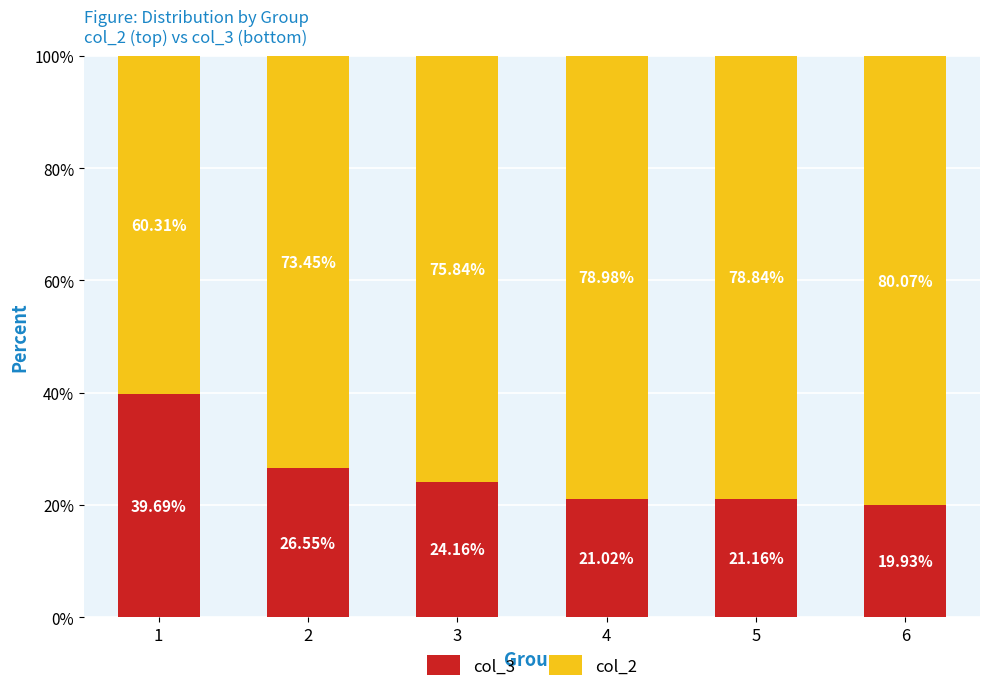

What value does the col_3 series have at 1?

39.7